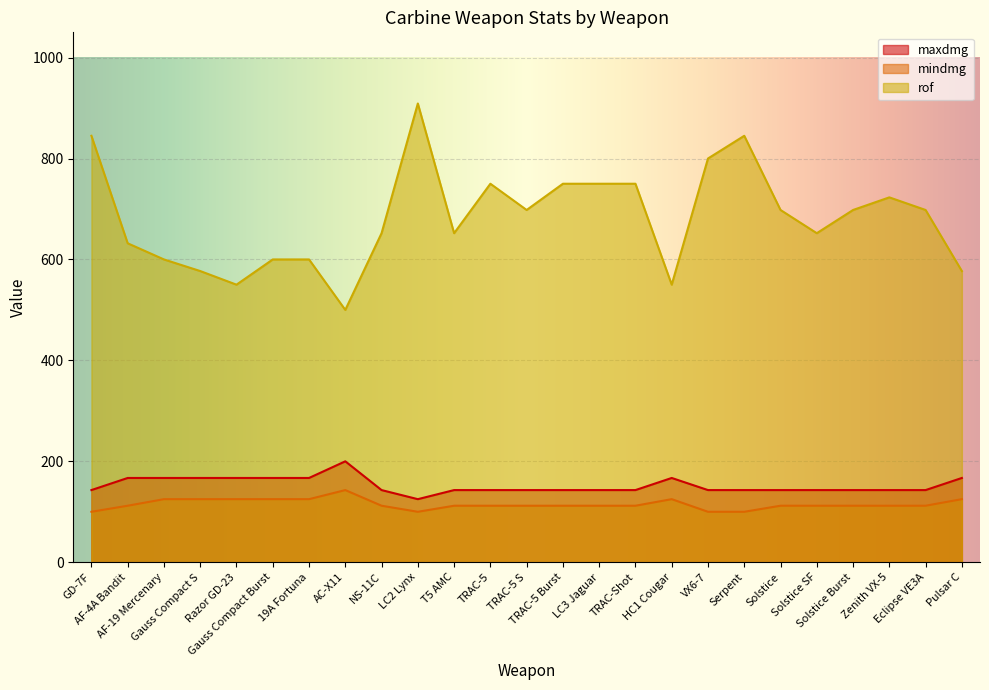

How many distinct data groups are displayed?

3